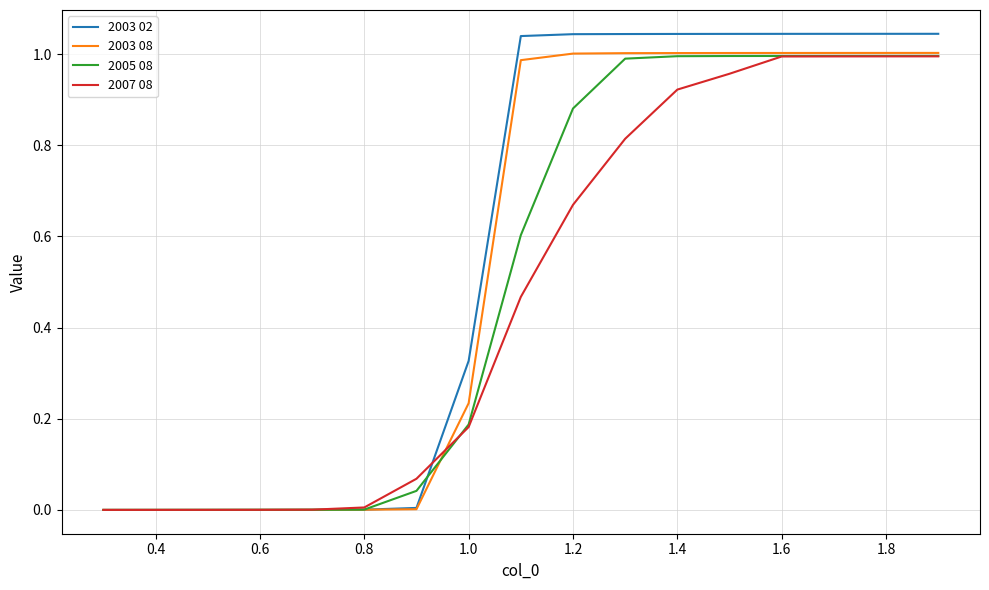

Which series has the largest total across all categories?

2003 02